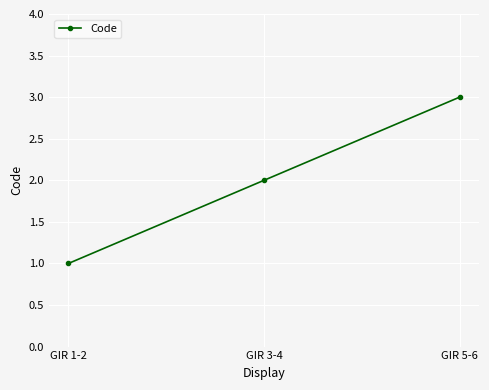

The value at GIR 1-2 is 2. True or false?

False